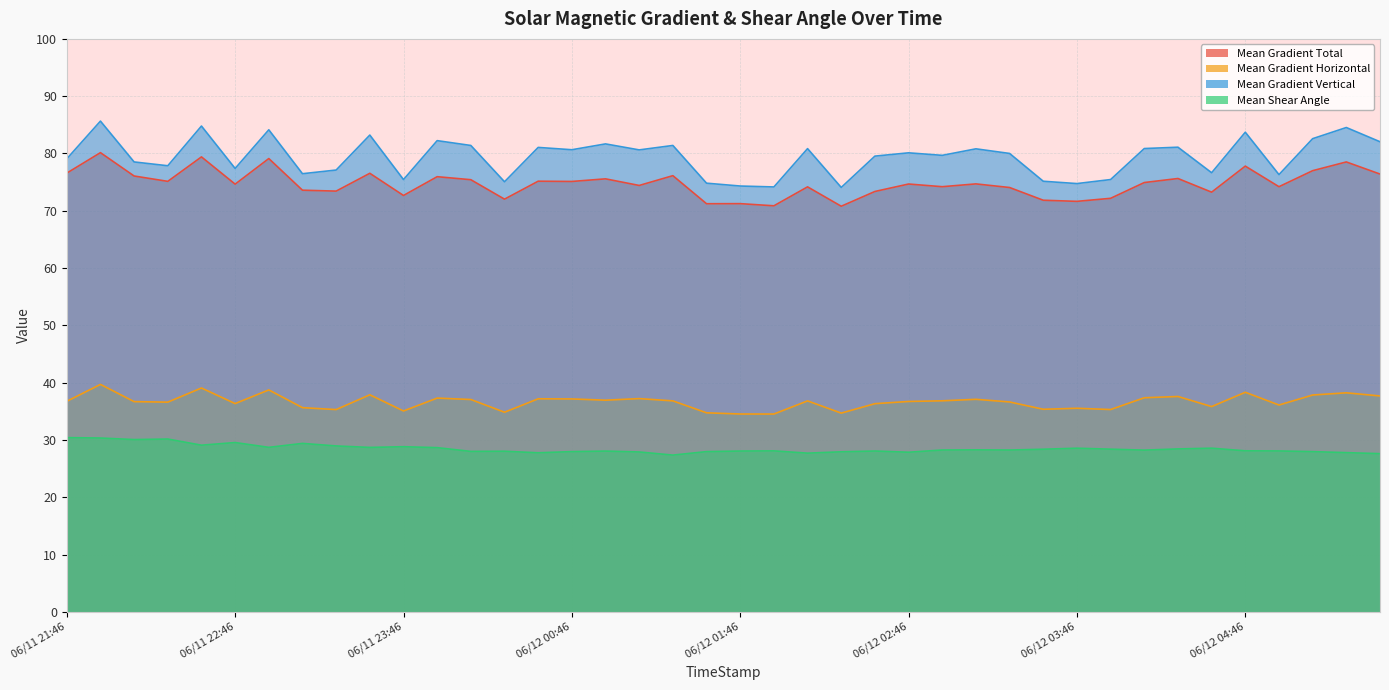

What is the difference between the Mean Gradient Total values at 2014/06/12 02:10 and 2014/06/11 23:34?

2.4